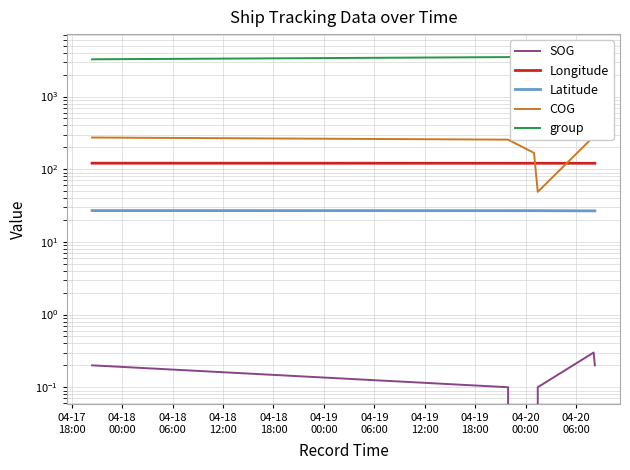

How many SOG values are between 0 and 1?

6